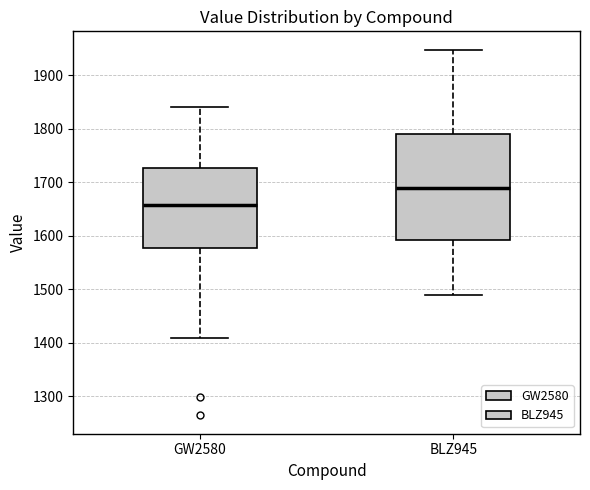

Reading left to right, read every box against the y-axis: the position of its median line, the range the box covers, and the ends of its whiskers. The values are not printed on the chart, so give them approximately, as read against the axis.

GW2580: median 1660, box 1580 to 1730, whiskers 1410 to 1840
BLZ945: median 1690, box 1590 to 1790, whiskers 1490 to 1950